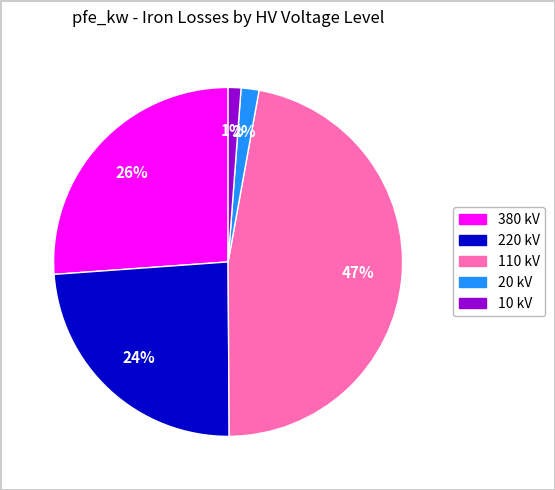

What is the largest slice in the pie chart?

110 kV